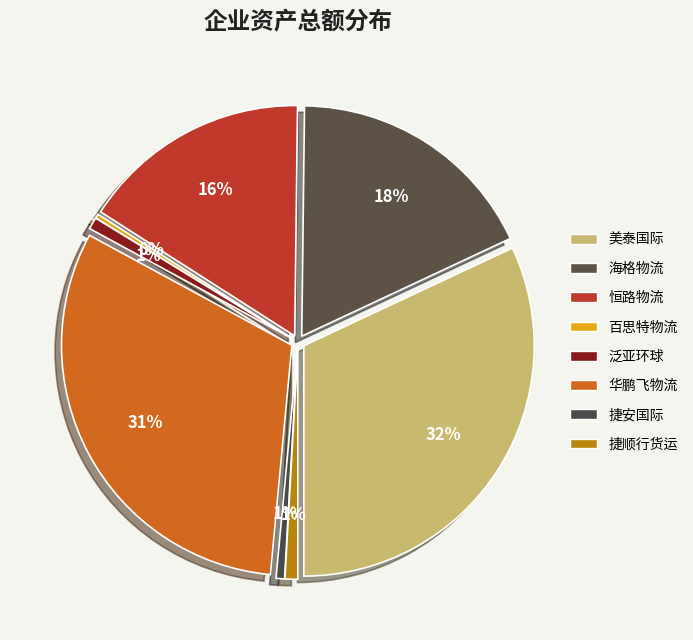

Combined, what portion of the pie is 深圳市华鹏飞现代物流股份有限公司 and 深圳市市捷安国际运输有限公司?

32.0%